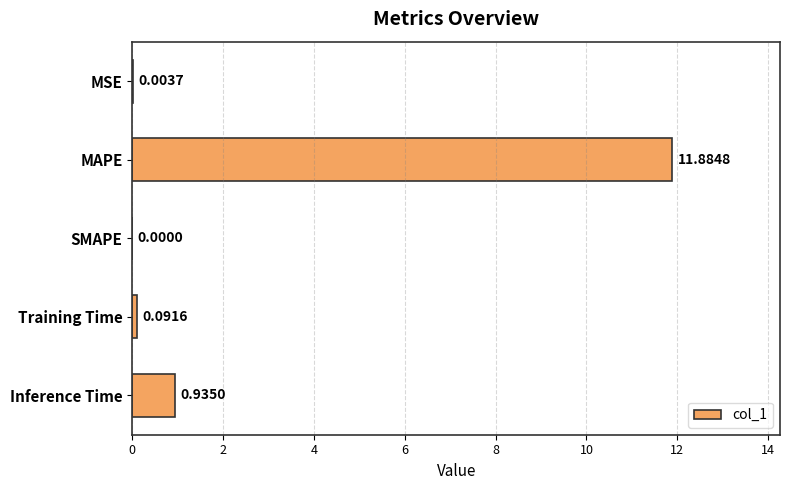

At which category does the chart reach its peak across all series?

MAPE